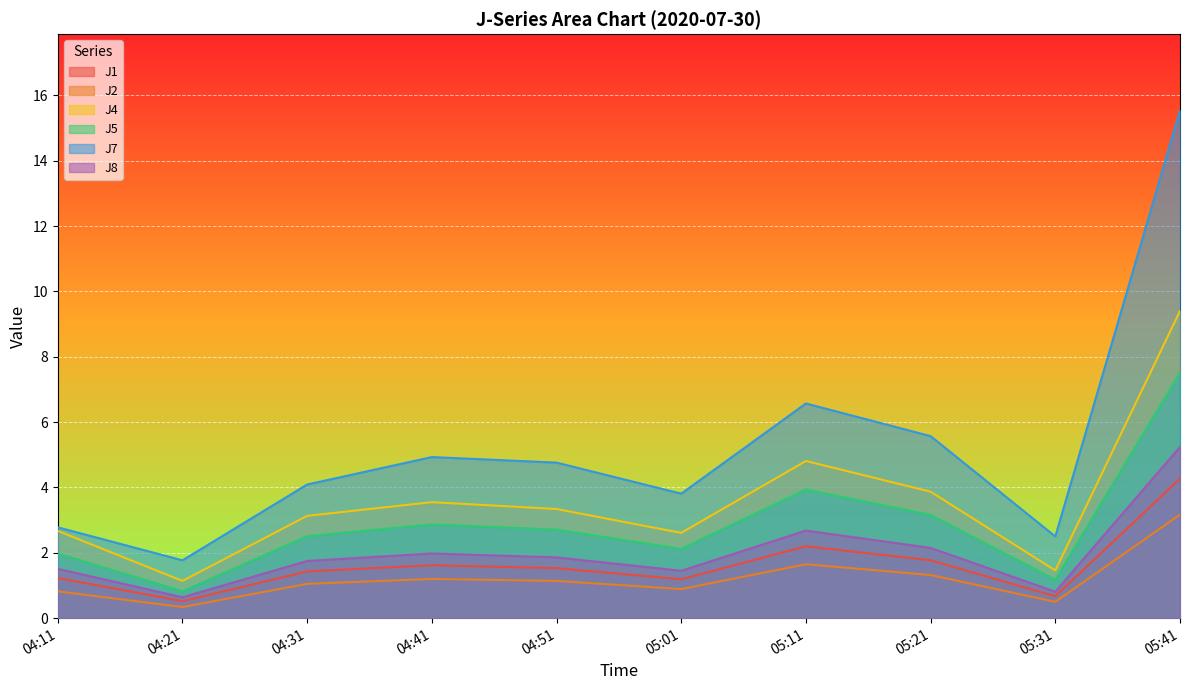

What is the average value of the J8 series?

2.0